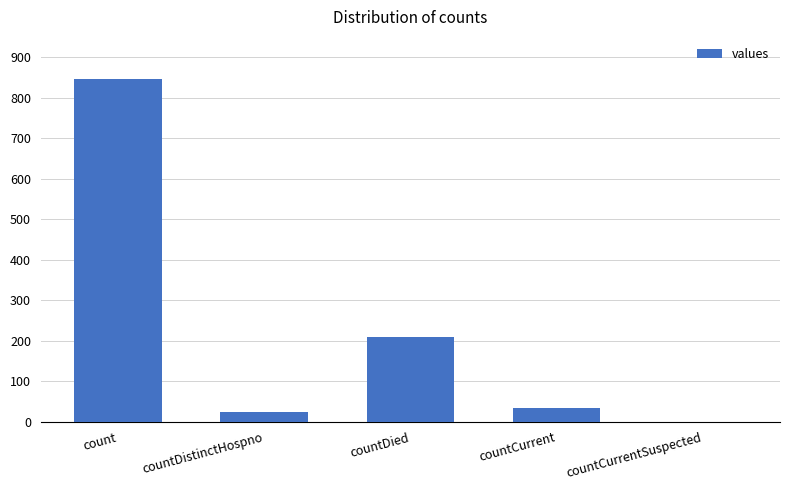

What is the greatest value displayed?

847